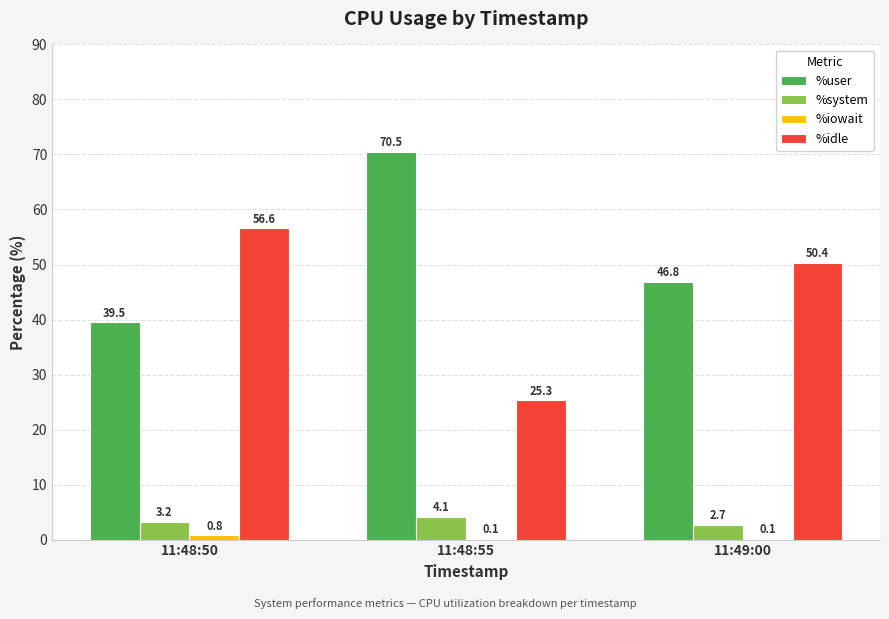

At which category does the chart reach its peak across all series?

11:48:55